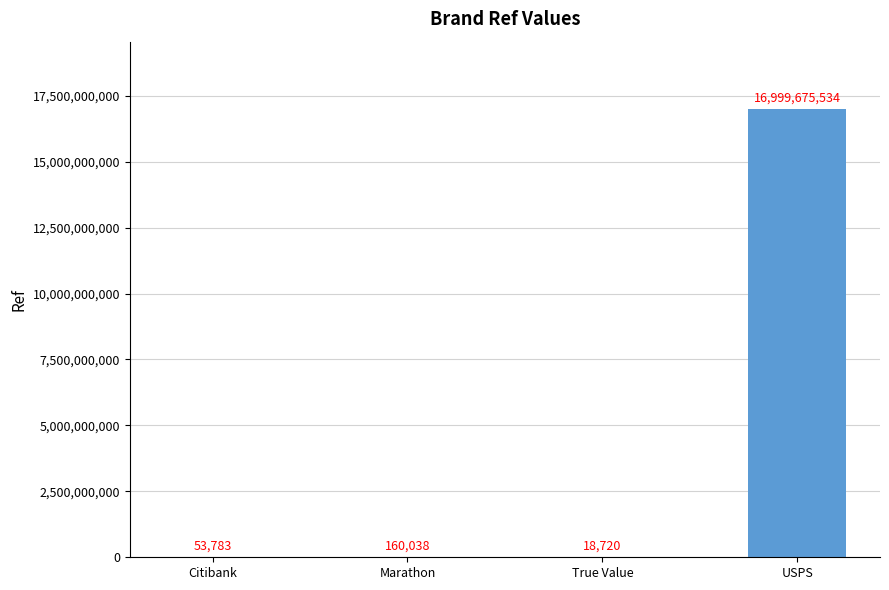

What is the change in value from Citibank to True Value?

-35063